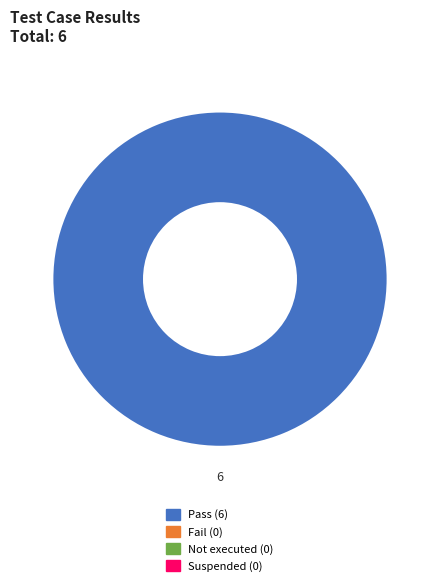

Is there a majority slice in this chart?

Yes